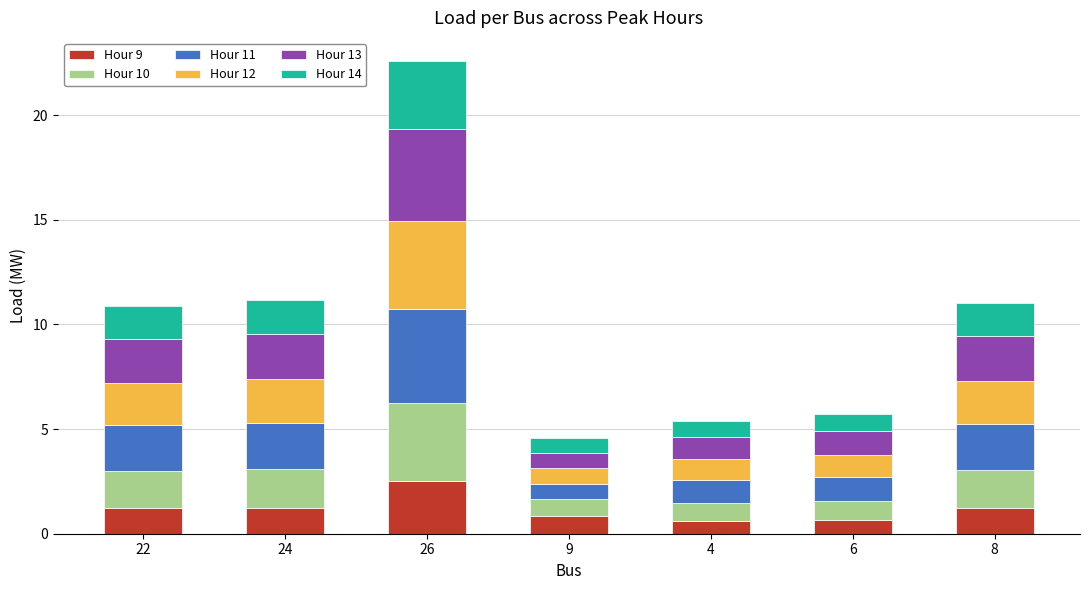

True or false: Hour 9 has a value of 0.6 at 4.

True